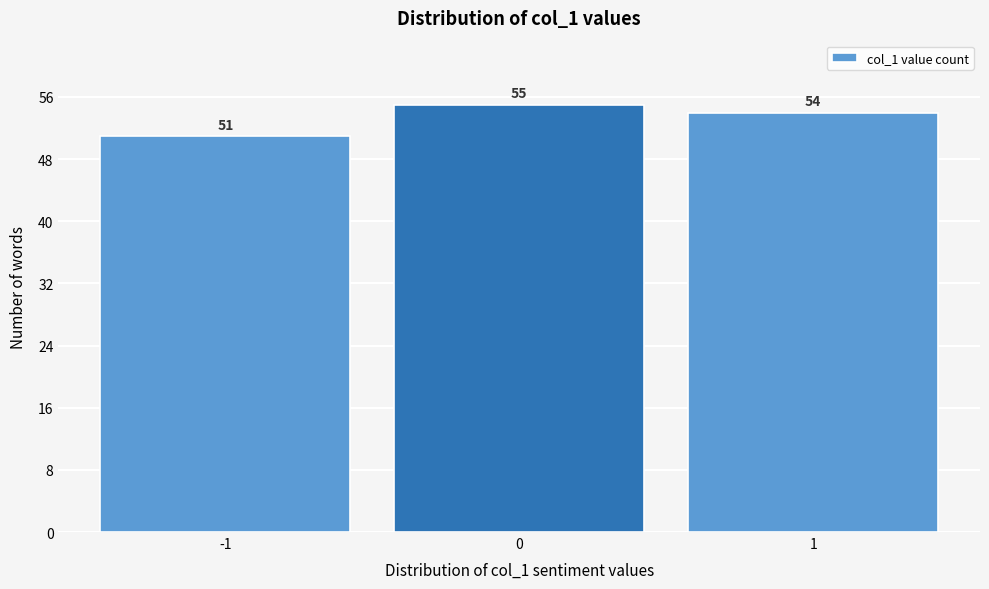

Reading left to right, list all the values displayed in this chart.

51	55	54